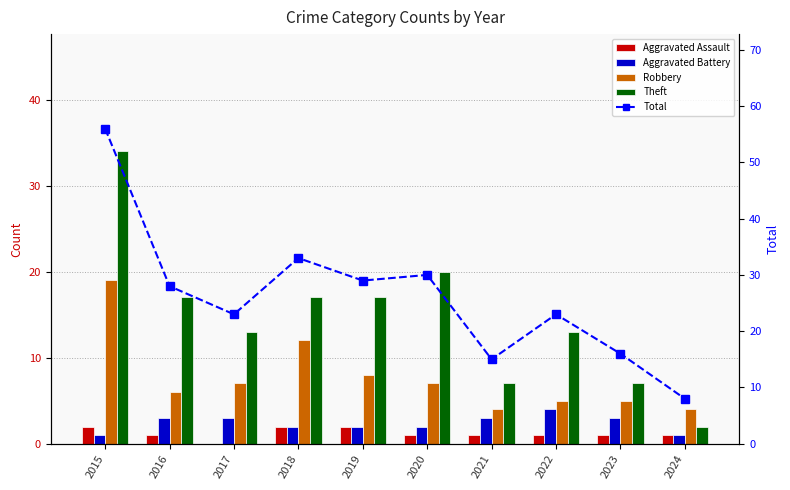

Rank the categories by Aggravated Assault value from highest to lowest.

2015, 2018, 2019, 2016, 2020, 2021, 2022, 2023, 2024, 2017